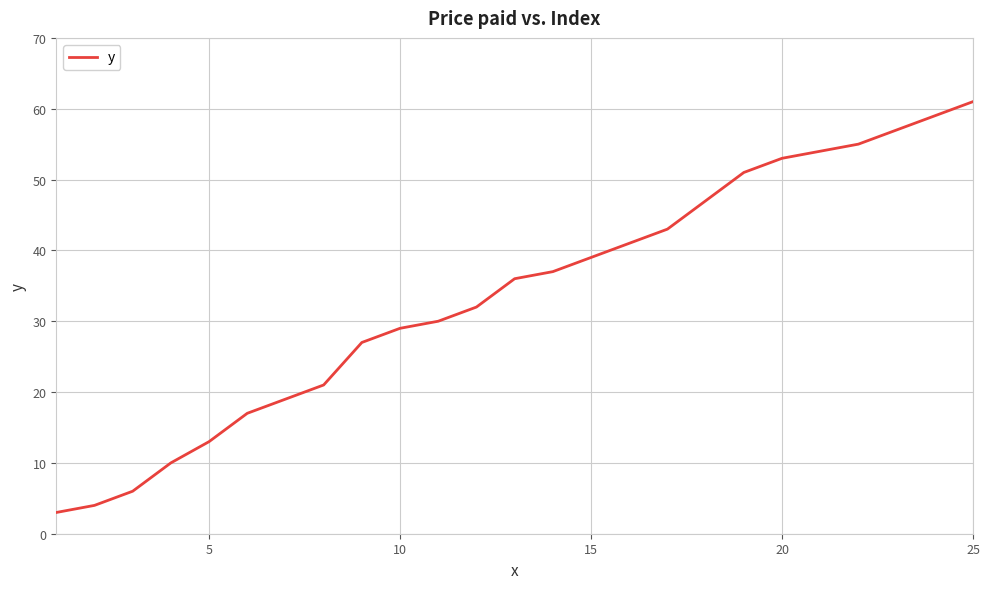

What is the difference between the maximum and minimum values?

58